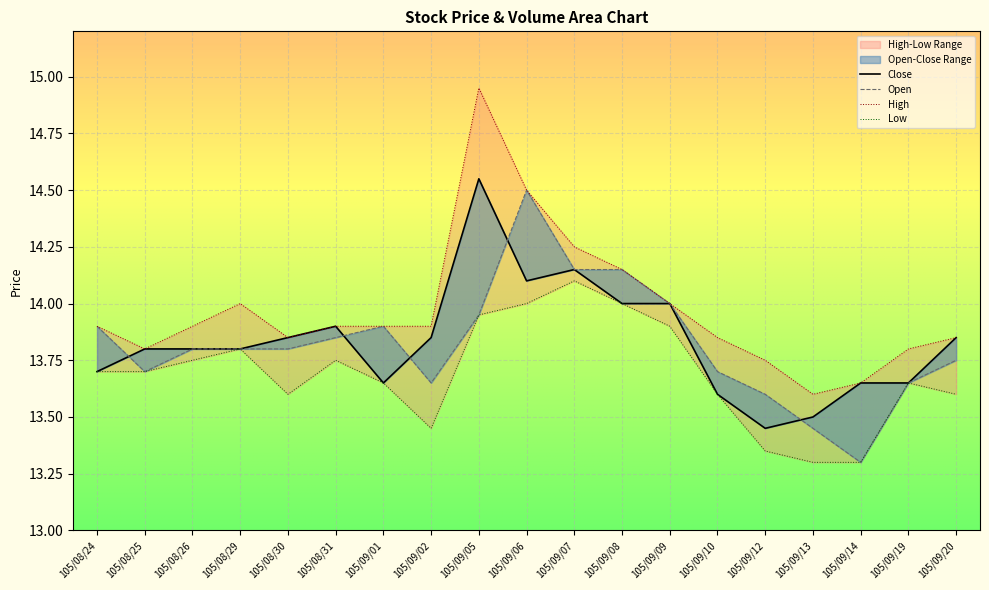

Which has a higher value, 105/09/20 or 105/09/07?

105/09/07